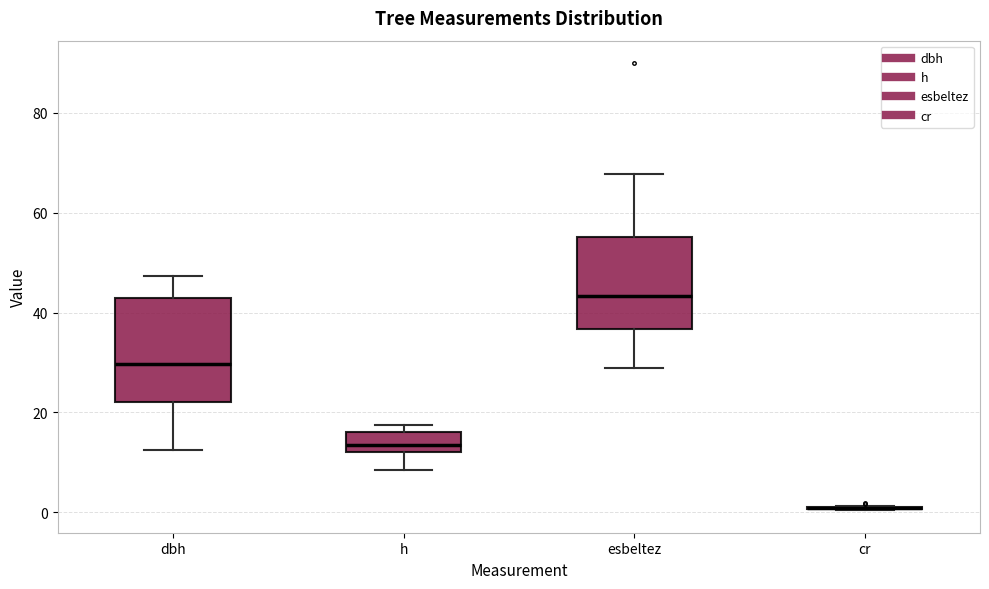

Reading left to right, read every box against the y-axis: the position of its median line, the range the box covers, and the ends of its whiskers. The values are not printed on the chart, so give them approximately, as read against the axis.

dbh: median 30, box 22 to 42, whiskers 12 to 48
h: median 14, box 12 to 16, whiskers 8 to 18
esbeltez: median 44, box 36 to 56, whiskers 28 to 68
cr: box collapsed to a line at 0, whiskers 0 to 2